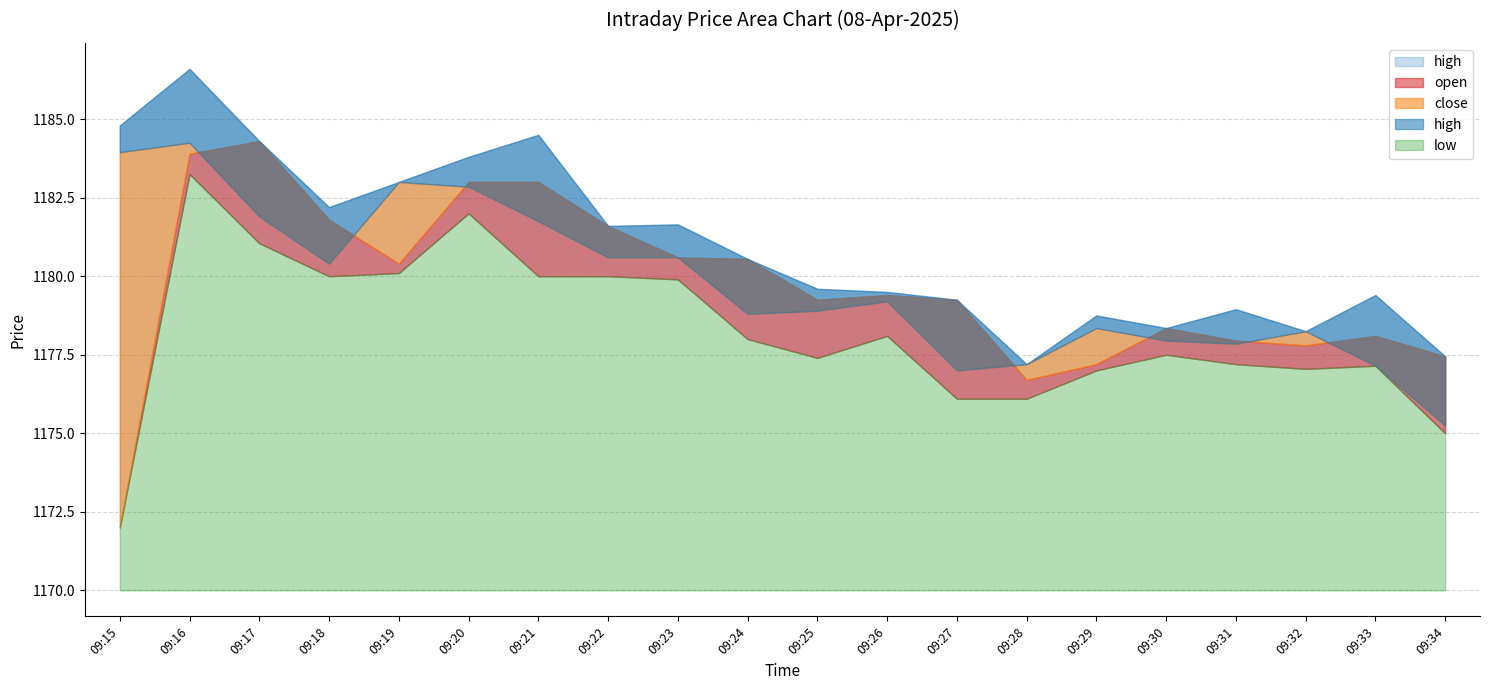

At which category is the sum across all series the highest?

09:16